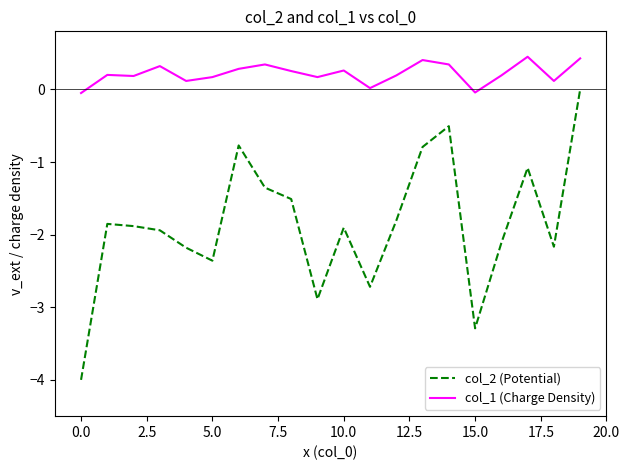

What is the maximum value for col_1 (Charge Density)?

0.5